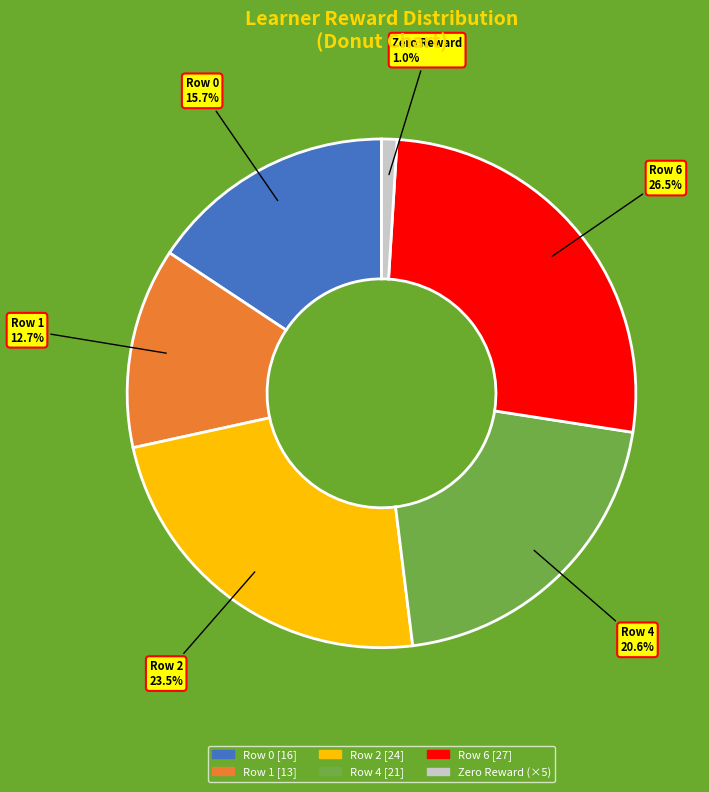

Which has a higher value, Row 6 [27] or Row 0 [16]?

Row 6 [27]